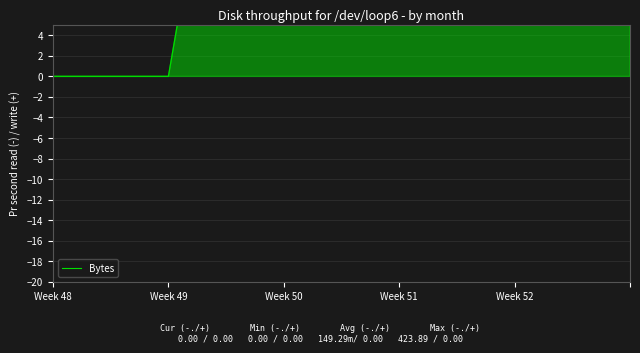

Reading right to left, extract all data points from this chart.

160	63	112	65	0	0